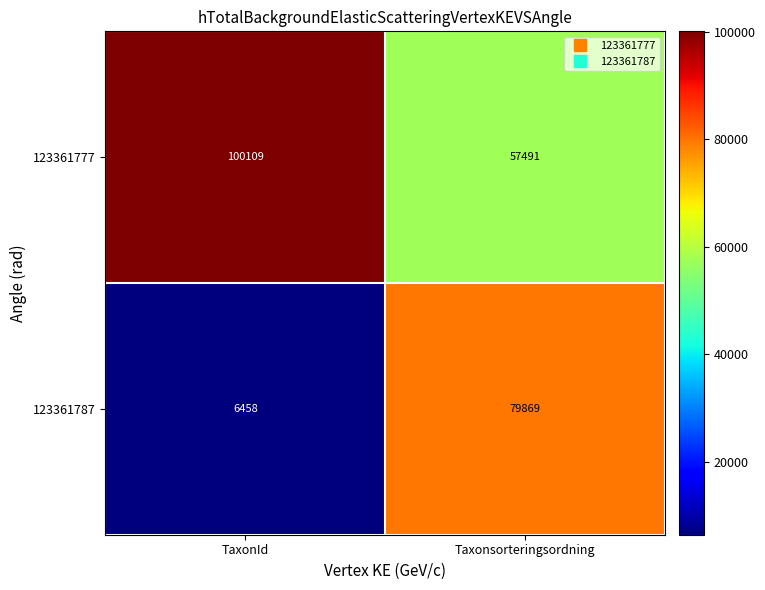

What is the approximate value of 123361787 at Taxonsorteringsordning, to the nearest 10?

79870